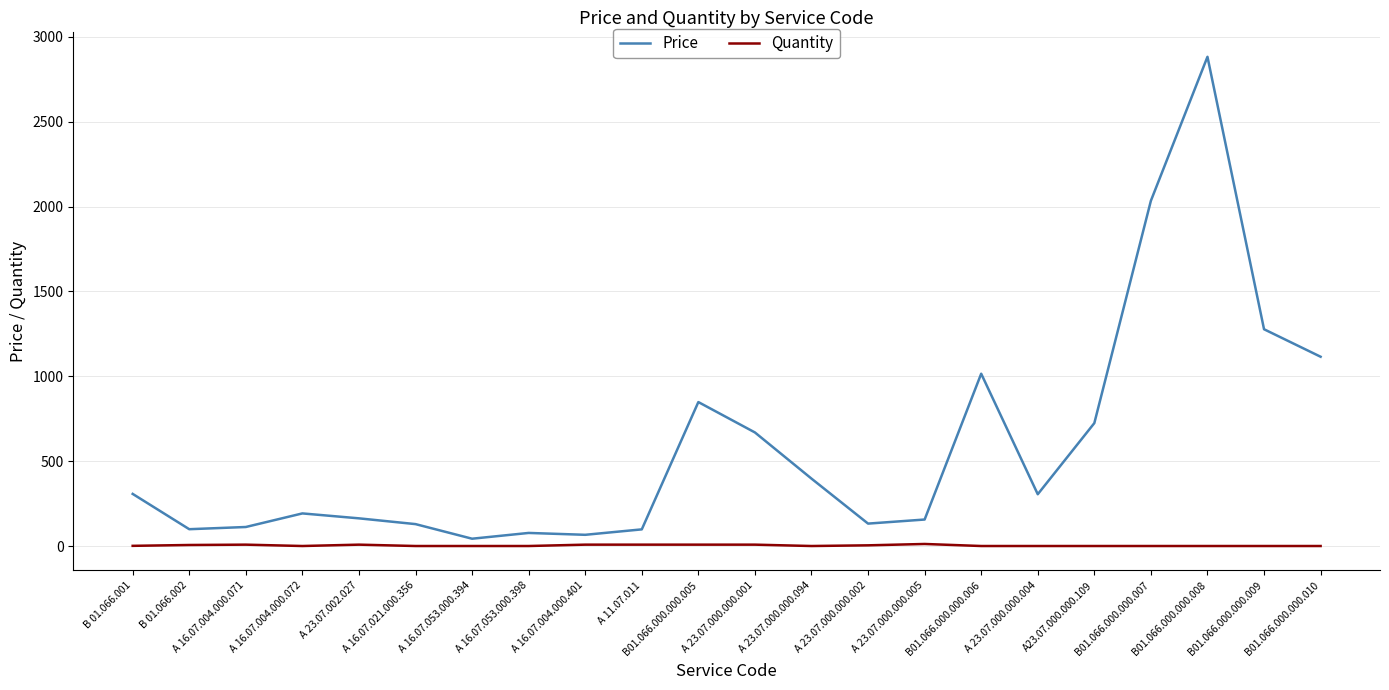

What value does the Quantity series have at А 23.07.002.027, to the nearest 5?

10